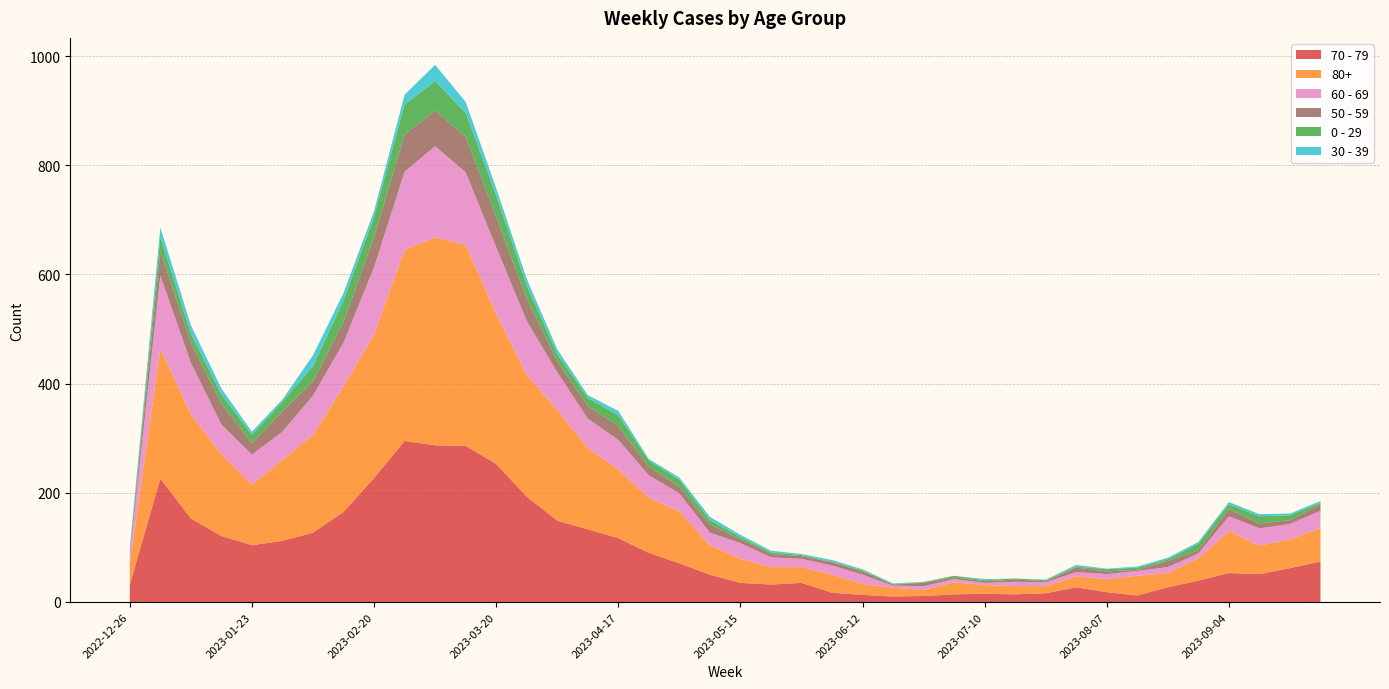

Reading right to left, list all the values displayed in this chart.

70 - 79: 2023-09-25=74	2023-09-18=62	2023-09-11=51	2023-09-04=53	2023-08-28=39	2023-08-21=27	2023-08-14=12	2023-08-07=18	2023-07-31=27	2023-07-24=16	2023-07-17=14	2023-07-10=15	2023-07-03=14	2023-06-26=11	2023-06-19=10	2023-06-12=13	2023-06-05=17	2023-05-29=35	2023-05-22=32	2023-05-15=35	2023-05-08=50	2023-05-01=71	2023-04-24=90	2023-04-17=117	2023-04-10=133	2023-04-03=149	2023-03-27=193	2023-03-20=253	2023-03-13=286	2023-03-06=287	2023-02-27=295	2023-02-20=227	2023-02-13=165	2023-02-06=127	2023-01-30=112	2023-01-23=104	2023-01-16=121	2023-01-09=153	2023-01-02=226	2022-12-26=32
80+: 2023-09-25=61	2023-09-18=53	2023-09-11=52	2023-09-04=77	2023-08-28=41	2023-08-21=26	2023-08-14=36	2023-08-07=24	2023-07-31=20	2023-07-24=13	2023-07-17=15	2023-07-10=16	2023-07-03=22	2023-06-26=11	2023-06-19=16	2023-06-12=20	2023-06-05=33	2023-05-29=29	2023-05-22=32	2023-05-15=44	2023-05-08=54	2023-05-01=95	2023-04-24=101	2023-04-17=126	2023-04-10=149	2023-04-03=203	2023-03-27=223	2023-03-20=275	2023-03-13=368	2023-03-06=381	2023-02-27=350	2023-02-20=263	2023-02-13=230	2023-02-06=179	2023-01-30=149	2023-01-23=111	2023-01-16=150	2023-01-09=191	2023-01-02=238	2022-12-26=38
60 - 69: 2023-09-25=32	2023-09-18=28	2023-09-11=32	2023-09-04=27	2023-08-28=9	2023-08-21=11	2023-08-14=9	2023-08-07=9	2023-07-31=8	2023-07-24=7	2023-07-17=8	2023-07-10=4	2023-07-03=6	2023-06-26=7	2023-06-19=4	2023-06-12=17	2023-06-05=17	2023-05-29=15	2023-05-22=18	2023-05-15=29	2023-05-08=23	2023-05-01=33	2023-04-24=41	2023-04-17=54	2023-04-10=54	2023-04-03=69	2023-03-27=99	2023-03-20=122	2023-03-13=133	2023-03-06=167	2023-02-27=143	2023-02-20=123	2023-02-13=80	2023-02-06=72	2023-01-30=51	2023-01-23=55	2023-01-16=54	2023-01-09=94	2023-01-02=134	2022-12-26=16
50 - 59: 2023-09-25=12	2023-09-18=7	2023-09-11=9	2023-09-04=13	2023-08-28=6	2023-08-21=11	2023-08-14=2	2023-08-07=5	2023-07-31=8	2023-07-24=2	2023-07-17=4	2023-07-10=3	2023-07-03=3	2023-06-26=6	2023-06-19=2	2023-06-12=6	2023-06-05=6	2023-05-29=5	2023-05-22=6	2023-05-15=7	2023-05-08=15	2023-05-01=12	2023-04-24=16	2023-04-17=25	2023-04-10=23	2023-04-03=20	2023-03-27=41	2023-03-20=55	2023-03-13=65	2023-03-06=65	2023-02-27=68	2023-02-20=55	2023-02-13=38	2023-02-06=26	2023-01-30=37	2023-01-23=21	2023-01-16=38	2023-01-09=37	2023-01-02=44	2022-12-26=5
0 - 29: 2023-09-25=3	2023-09-18=9	2023-09-11=13	2023-09-04=9	2023-08-28=12	2023-08-21=3	2023-08-14=4	2023-08-07=4	2023-07-31=2	2023-07-24=2	2023-07-17=2	2023-07-10=2	2023-07-03=3	2023-06-26=1	2023-06-19=1	2023-06-12=2	2023-06-05=1	2023-05-29=2	2023-05-22=3	2023-05-15=4	2023-05-08=8	2023-05-01=13	2023-04-24=11	2023-04-17=20	2023-04-10=15	2023-04-03=13	2023-03-27=24	2023-03-20=40	2023-03-13=44	2023-03-06=54	2023-02-27=55	2023-02-20=38	2023-02-13=39	2023-02-06=28	2023-01-30=18	2023-01-23=15	2023-01-16=17	2023-01-09=17	2023-01-02=26	2022-12-26=4
30 - 39: 2023-09-25=3	2023-09-18=3	2023-09-11=4	2023-09-04=4	2023-08-28=3	2023-08-21=3	2023-08-14=2	2023-08-07=1	2023-07-31=3	2023-07-24=1	2023-07-17=0	2023-07-10=2	2023-07-03=0	2023-06-26=1	2023-06-19=1	2023-06-12=2	2023-06-05=3	2023-05-29=2	2023-05-22=3	2023-05-15=4	2023-05-08=6	2023-05-01=4	2023-04-24=3	2023-04-17=8	2023-04-10=5	2023-04-03=9	2023-03-27=12	2023-03-20=13	2023-03-13=20	2023-03-06=30	2023-02-27=18	2023-02-20=10	2023-02-13=14	2023-02-06=20	2023-01-30=4	2023-01-23=6	2023-01-16=11	2023-01-09=15	2023-01-02=18	2022-12-26=5